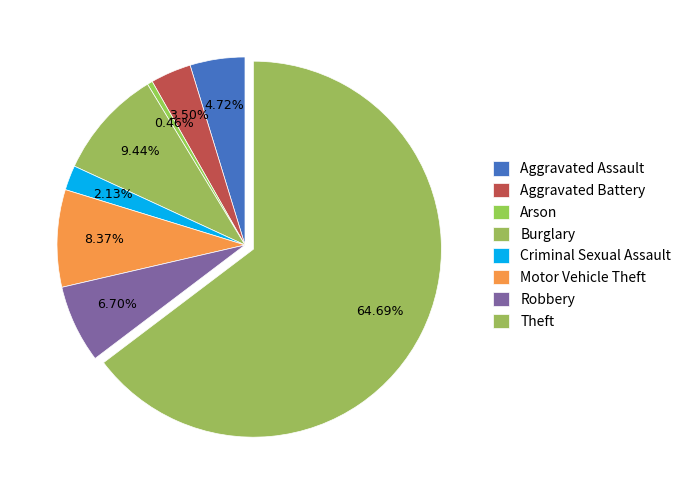

True or false: Motor Vehicle Theft accounts for 23% of the total.

False